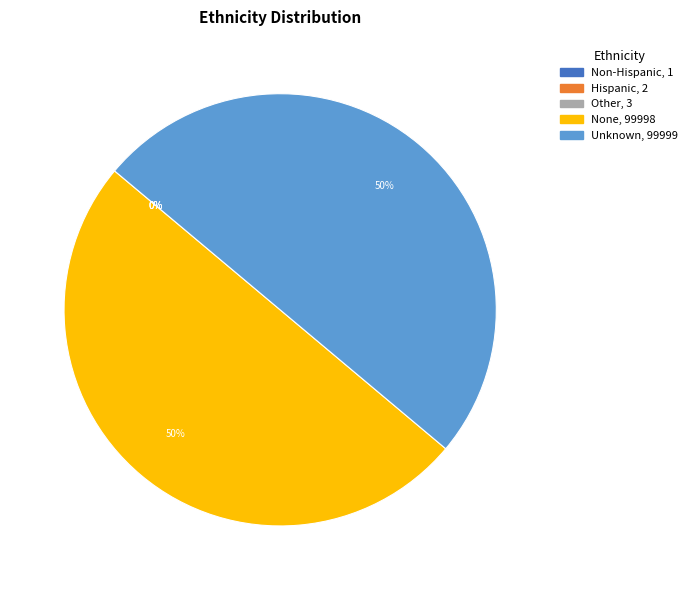

To the nearest percent, what portion does None represent?

50%